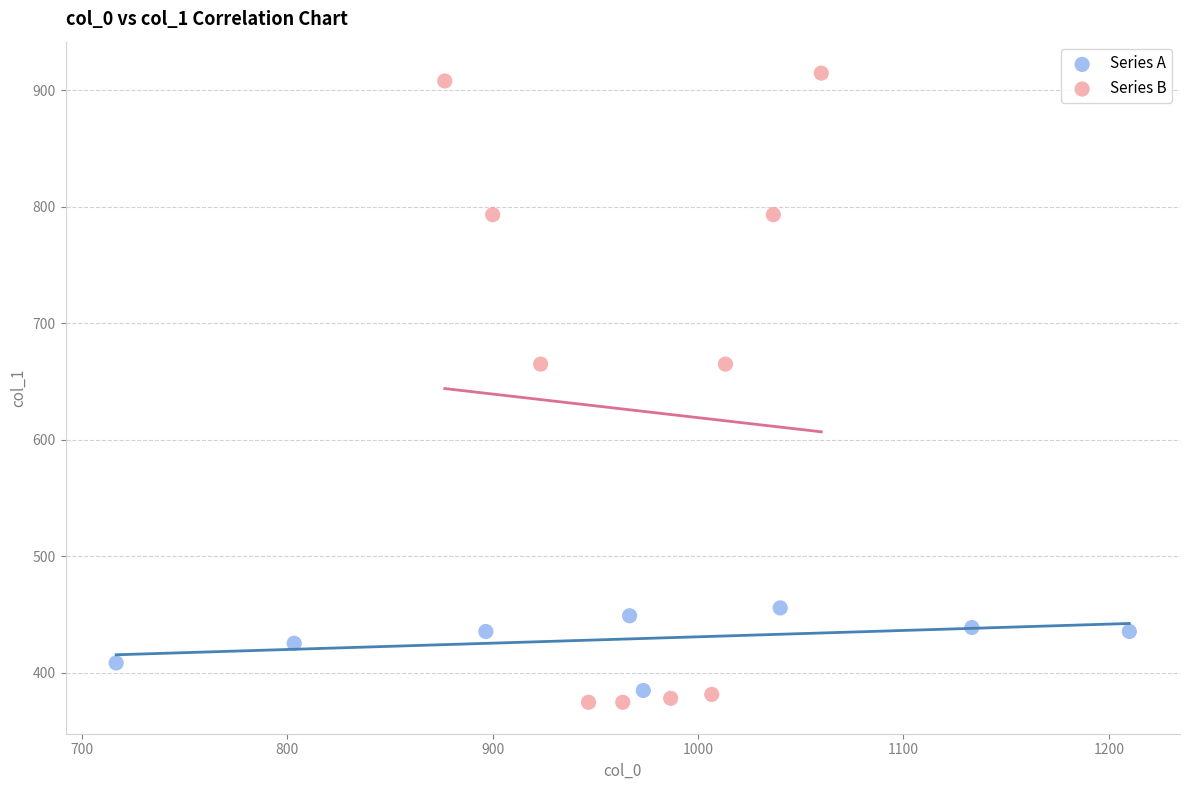

Which series has the widest spread of Y values?

Series B